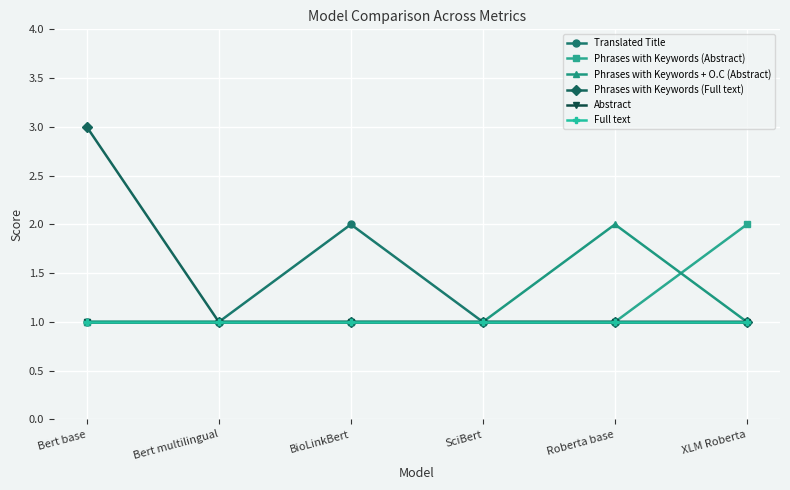

Does the chart have visible grid lines?

Yes